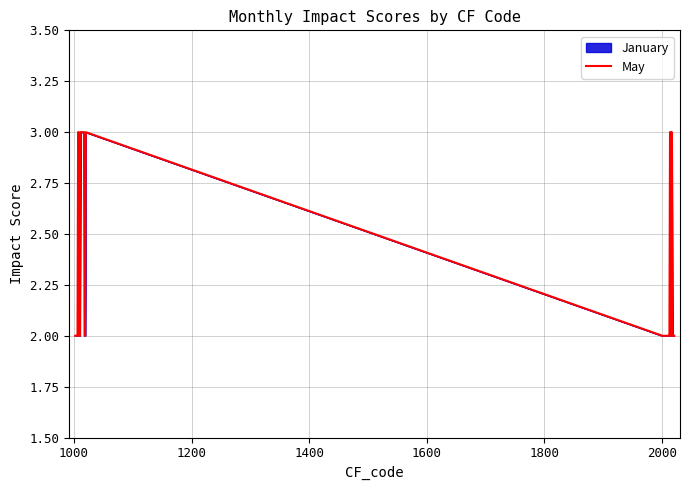

What is the greatest value displayed?

3